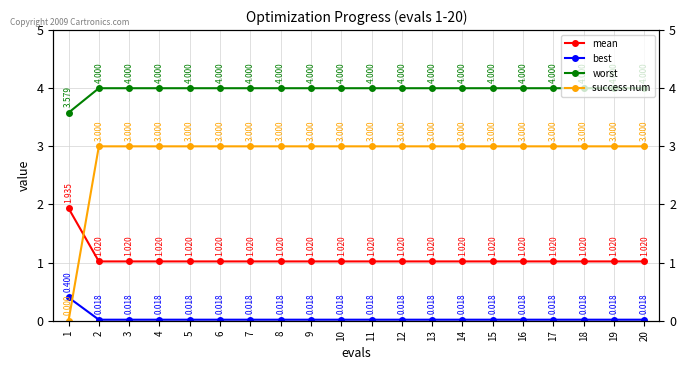

How many categories are shown in the chart?

20